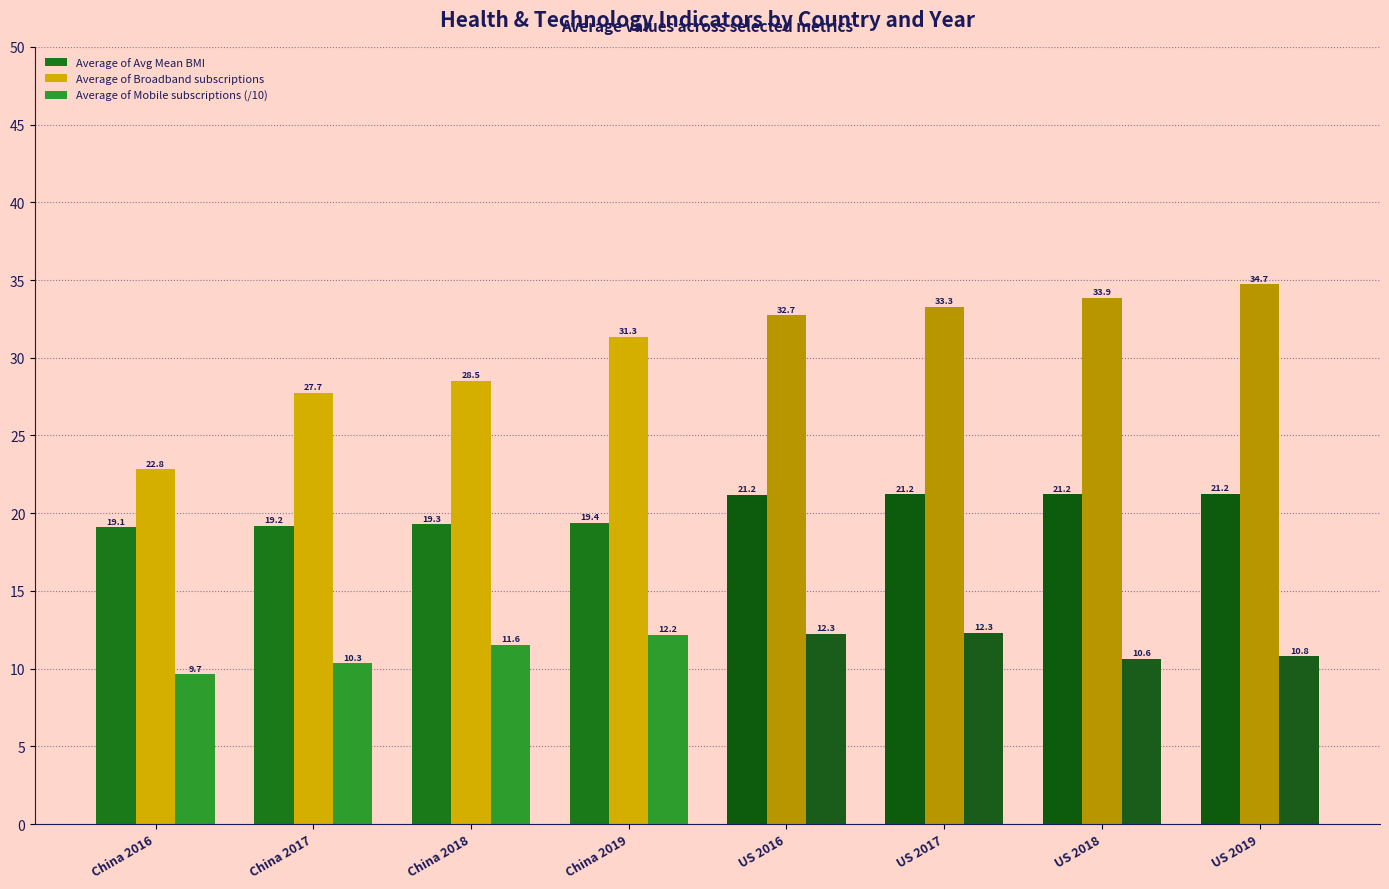

What is the difference between the second highest and minimum values in the Average of Avg Mean BMI series?

2.1